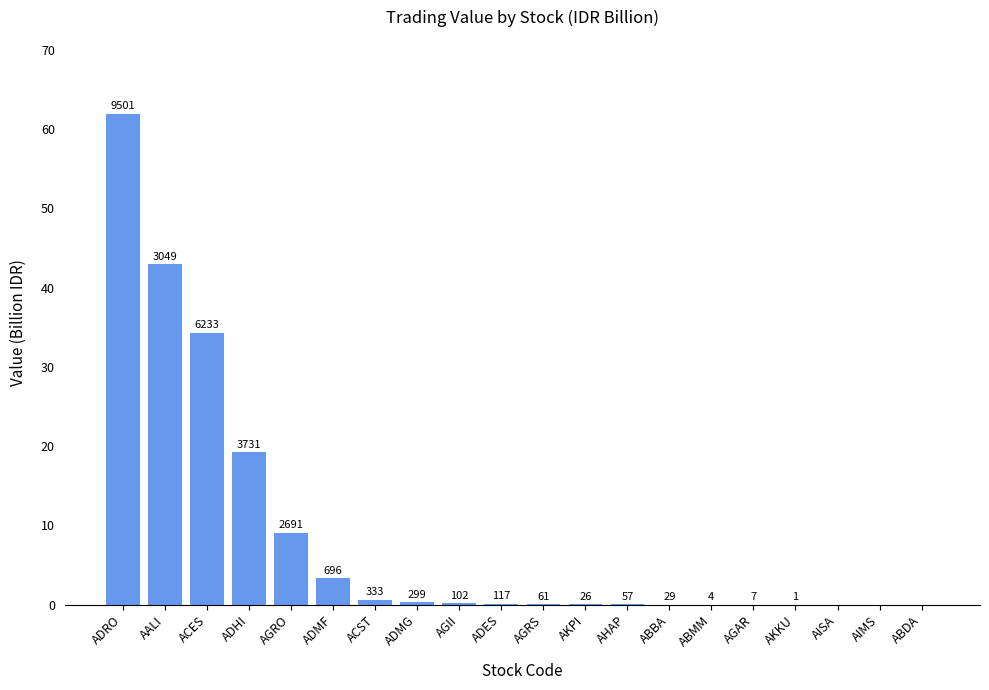

Are the bars horizontal?

No